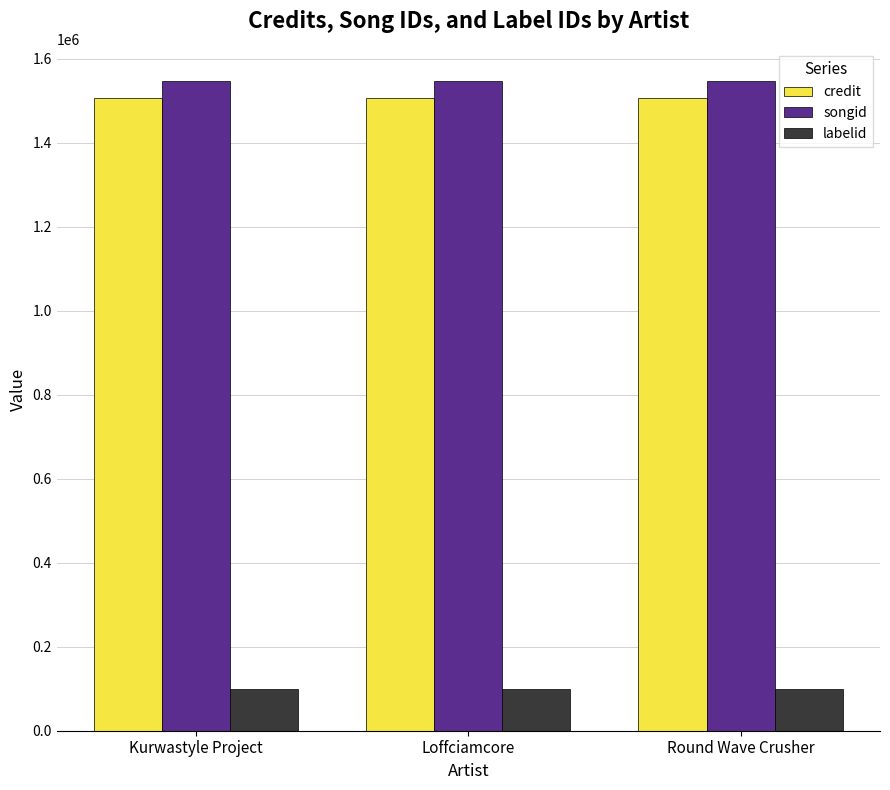

Are the bars horizontal?

No